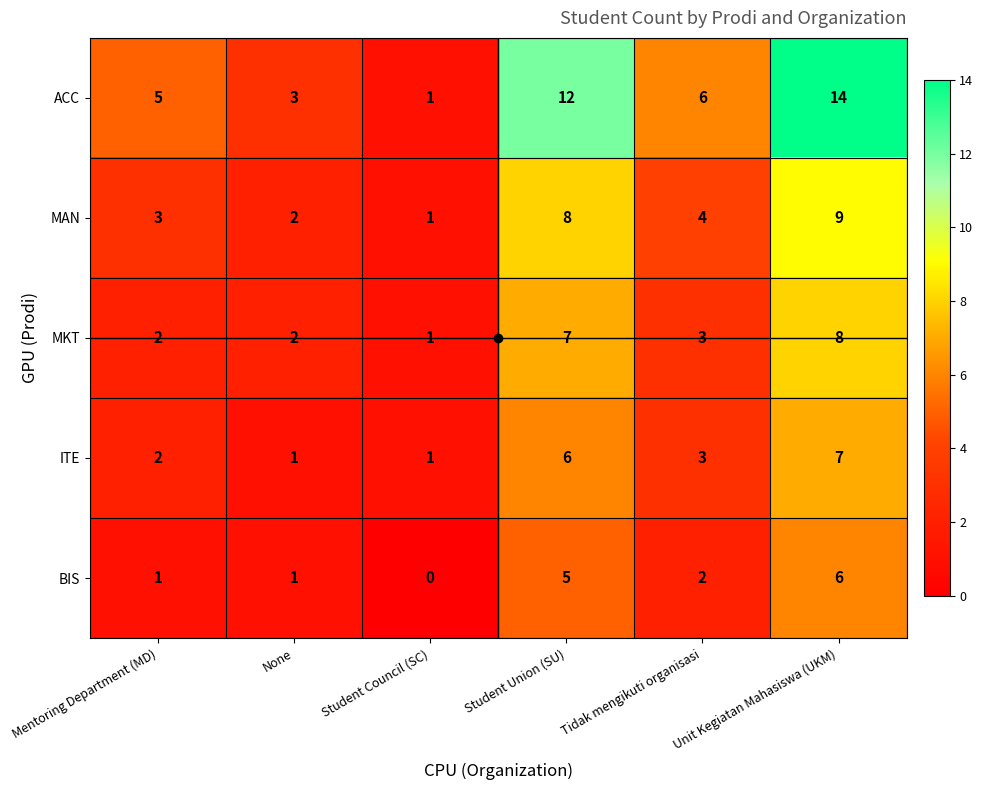

What is the total value across all series at Student Council (SC)?

4